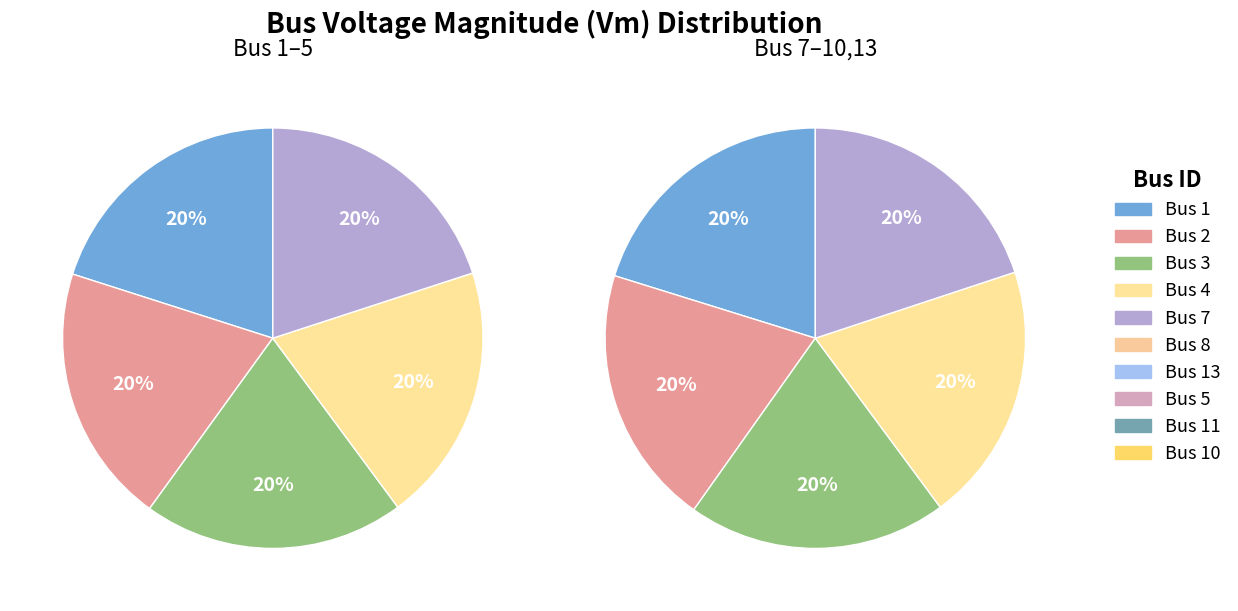

Combined, what portion of the pie is 13 and 5?

19.9%